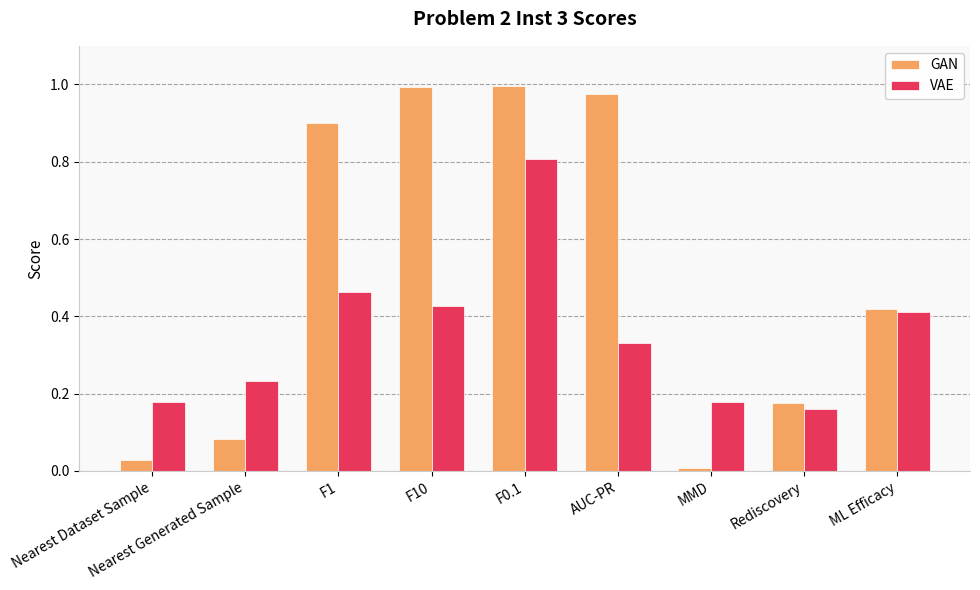

At which category is the sum across all series the highest?

F0.1